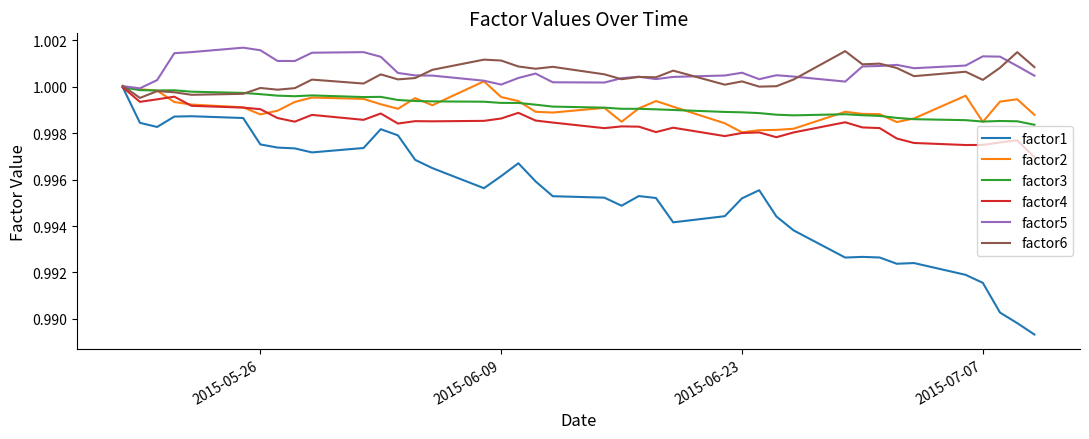

Count the number of data series in this chart.

6